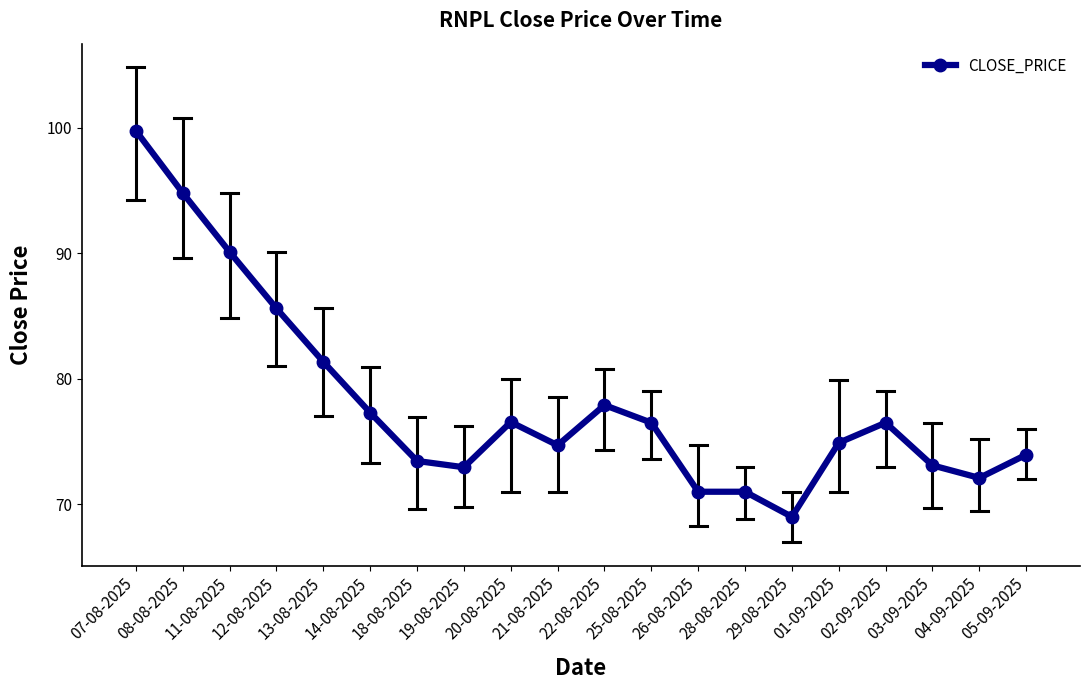

What is the smallest value displayed?

69.0